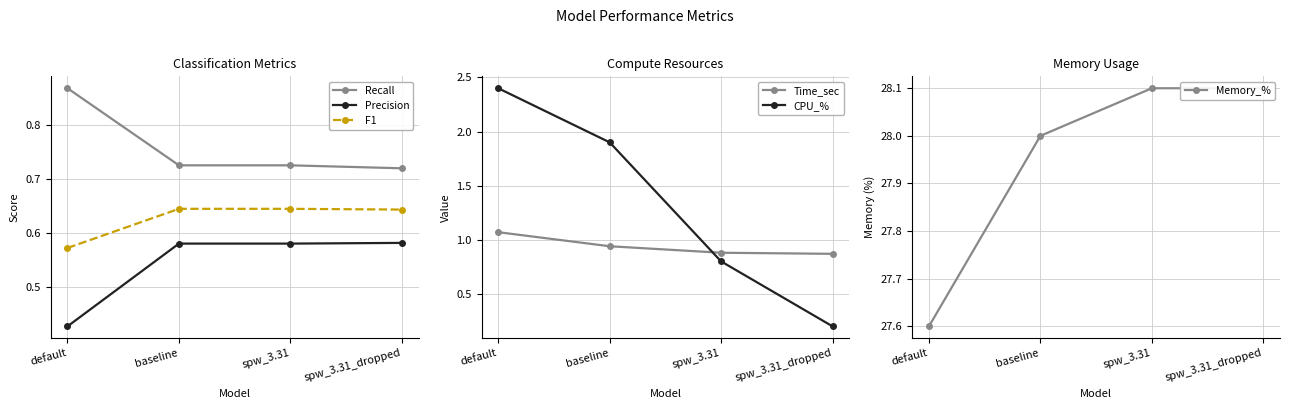

Rank the categories by Recall value from lowest to highest.

spw_3.31_dropped, baseline, spw_3.31, default